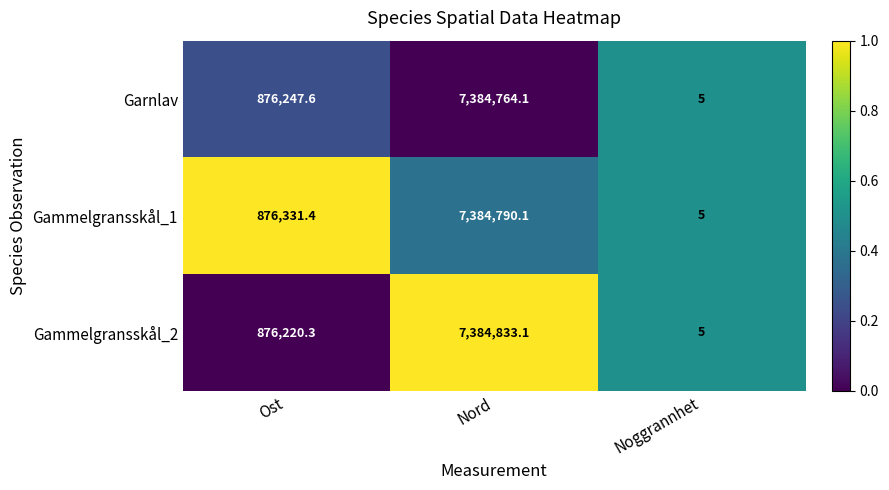

At which category is the sum across all series the highest?

Nord